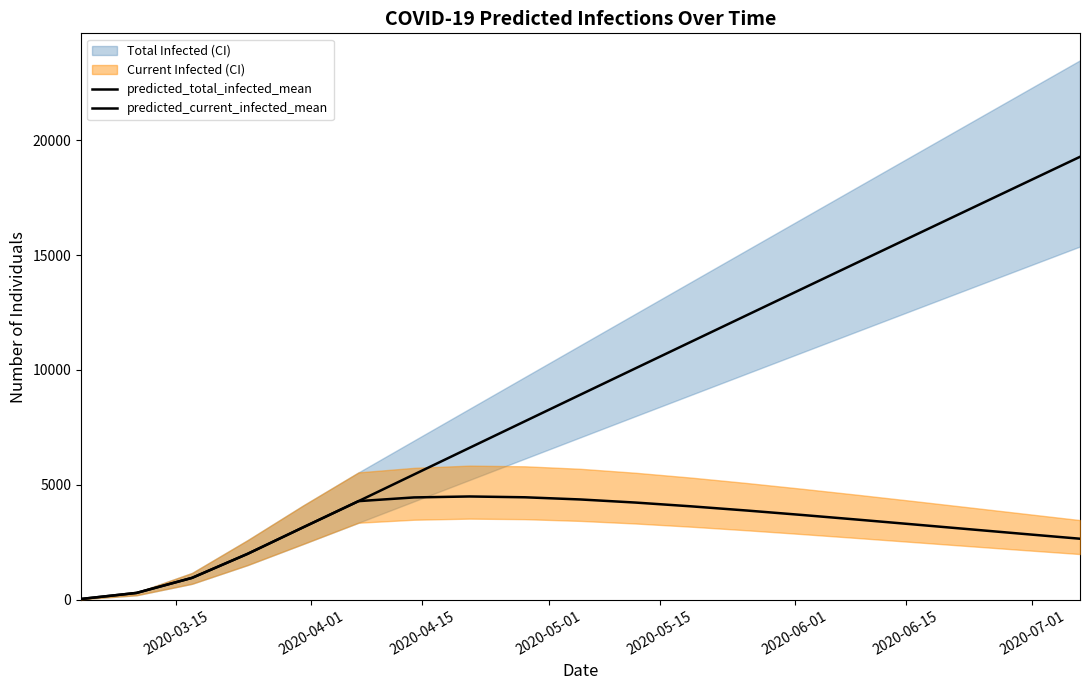

Is the value of predicted_current_infected_mean at 11 greater than the value of predicted_total_infected_mean at 18?

No